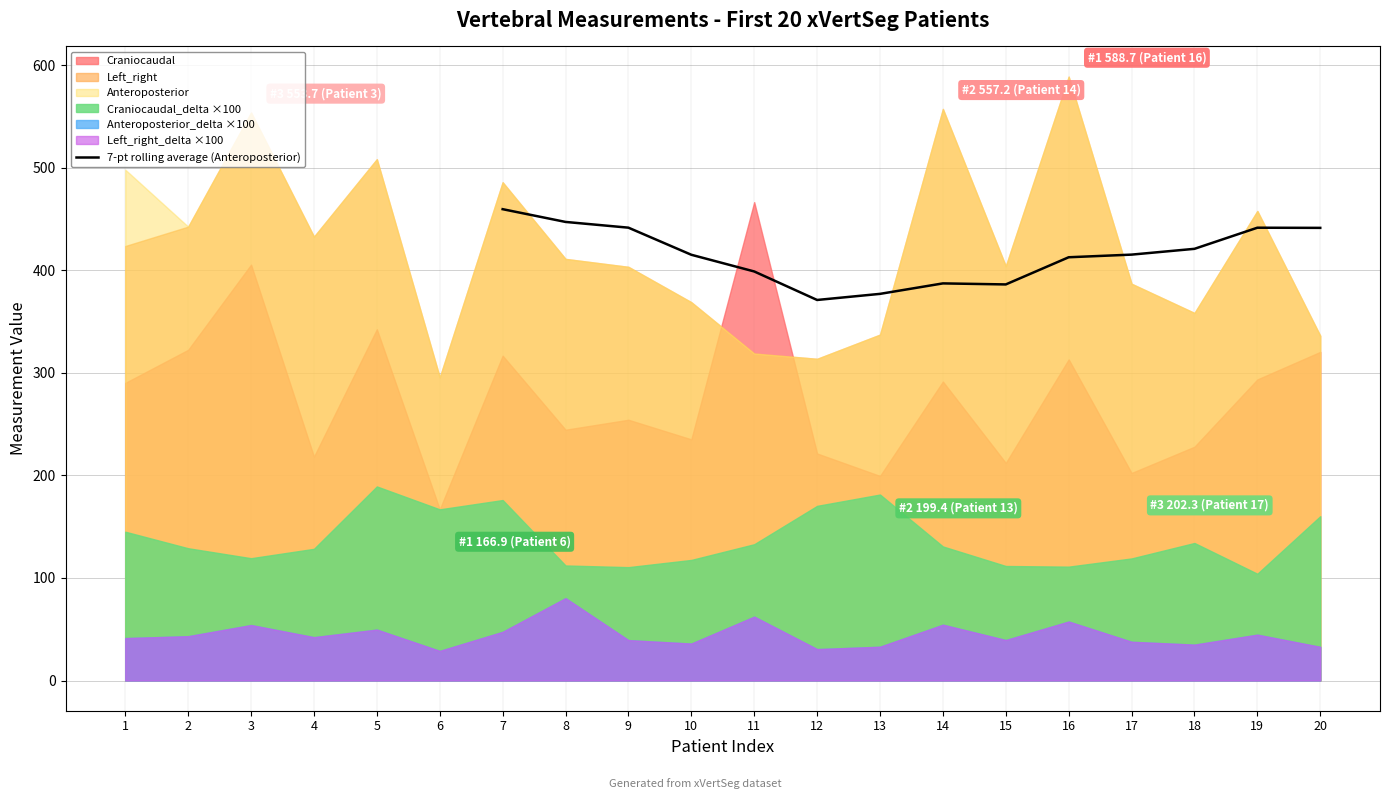

What is the lowest value of the 7-pt rolling average (Anteroposterior) series?

371.0